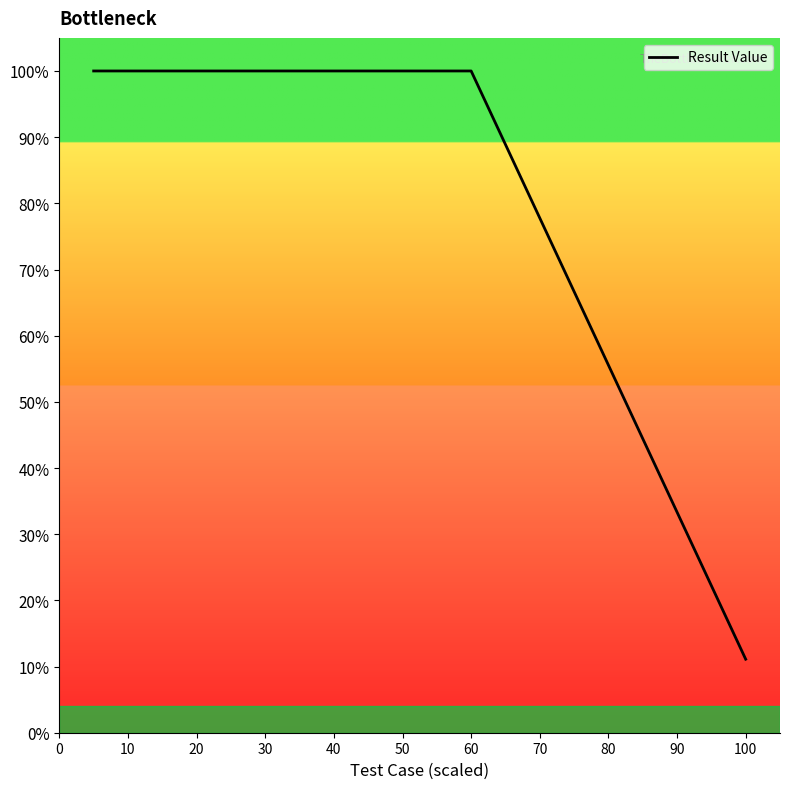

How many lines are shown in the chart?

1